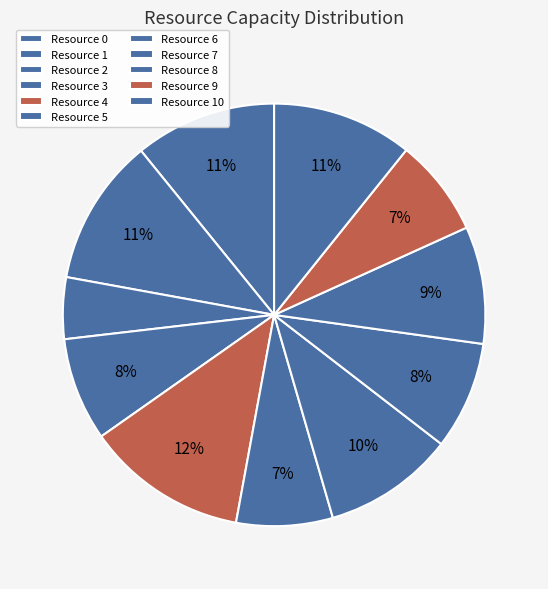

Is it true that Resource 6 is 1% of the pie?

False